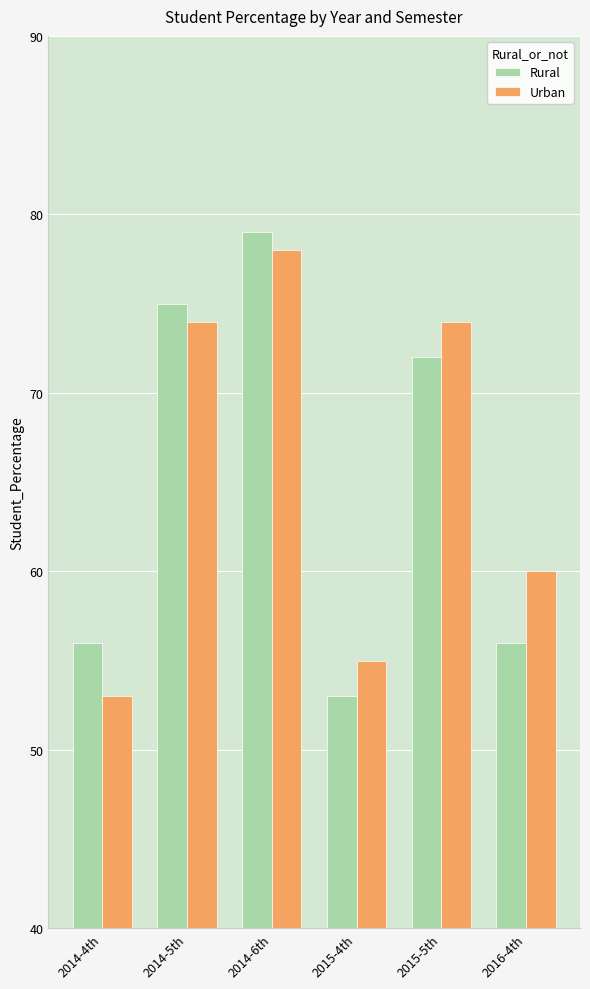

What is the spread (max minus min) of values at 2014-5th?

1